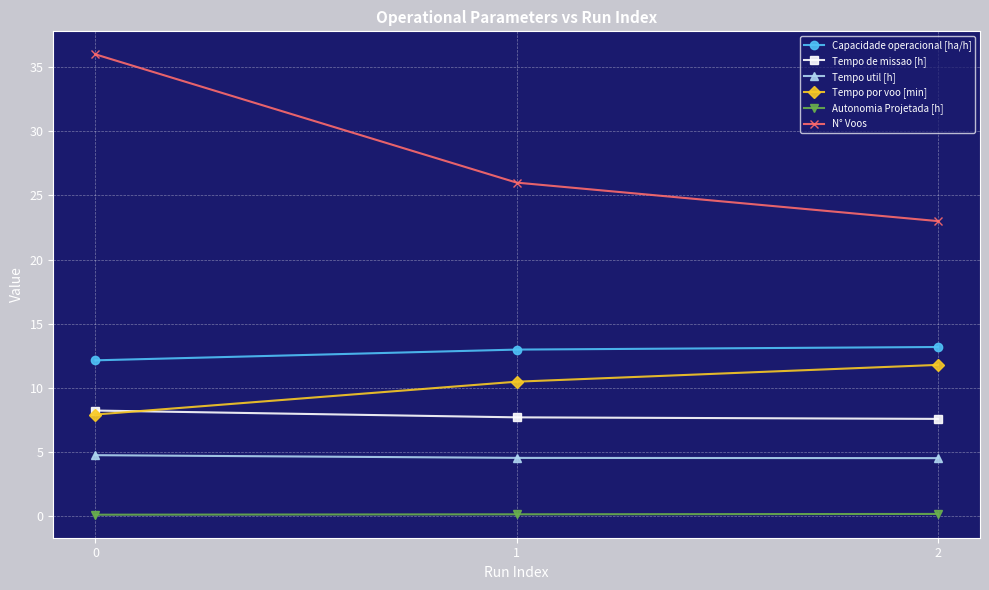

Which series has the largest range (max minus min)?

N° Voos